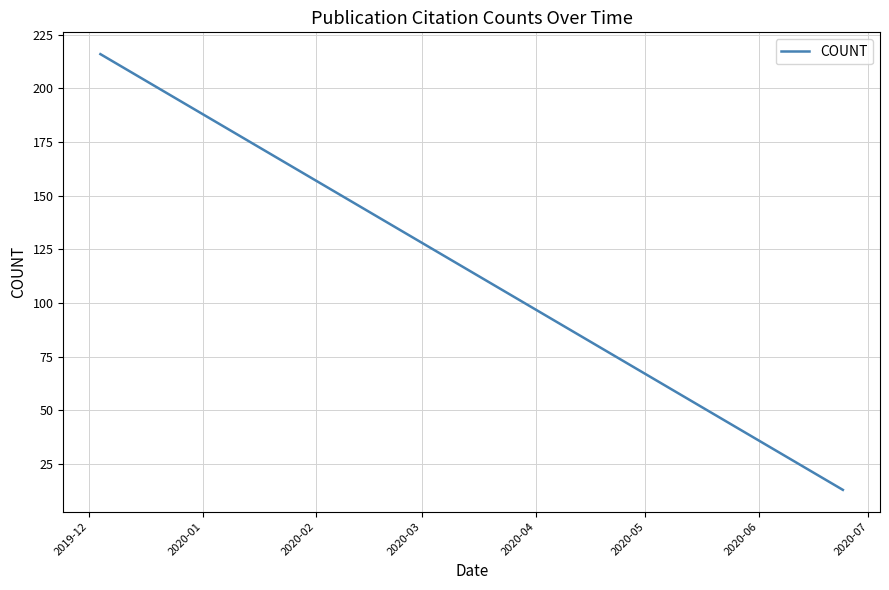

What is the minimum value shown in the chart?

13